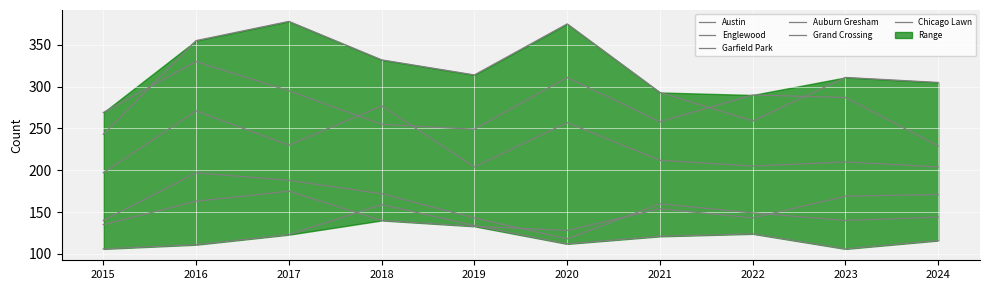

Read the Chicago Lawn value at 2019, to the nearest 5.

135